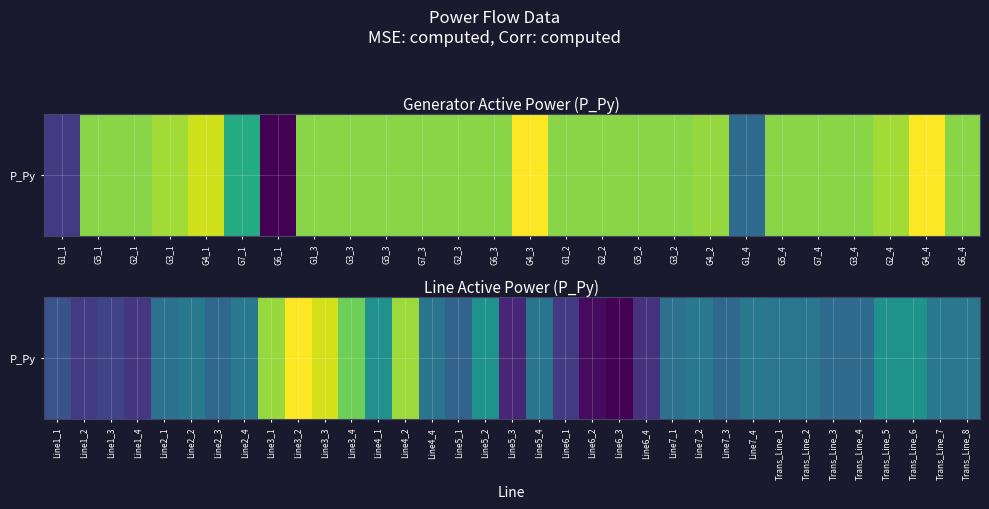

At which label does the data first exceed -3?

Line2_2